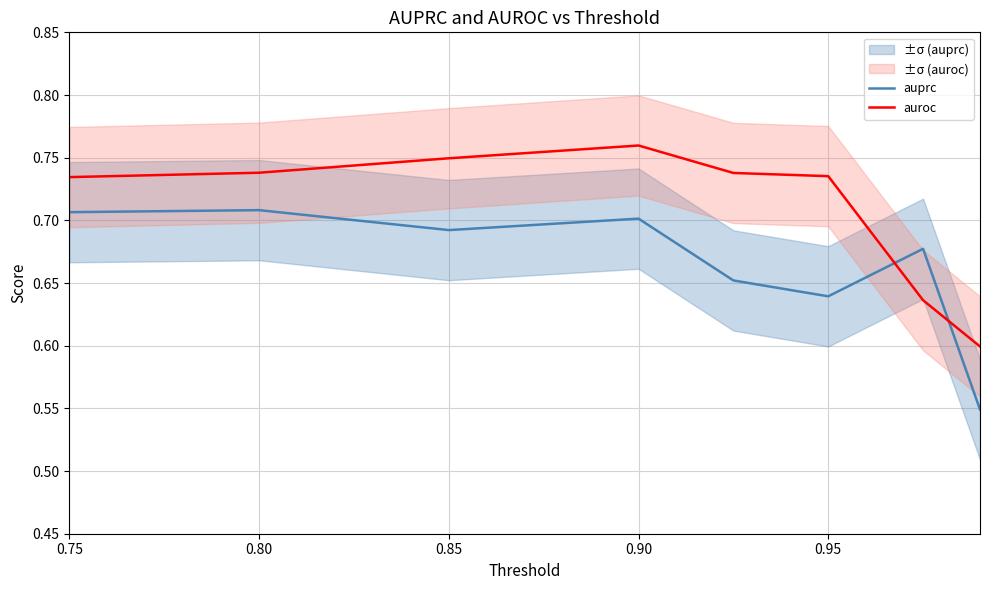

Is it true that auprc equals 0.4 at 0.85?

False